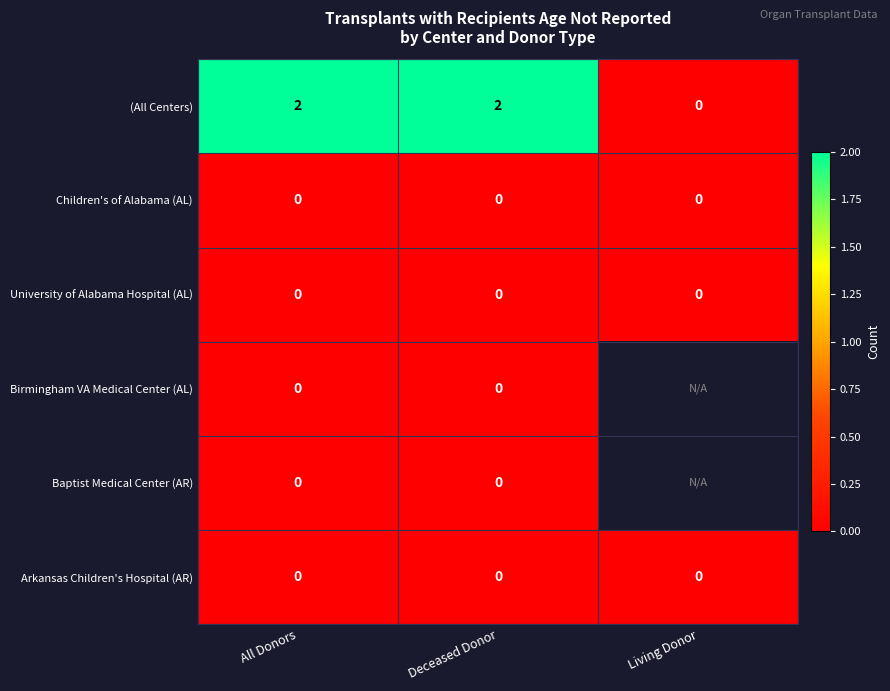

Is it true that Arkansas Children's Hospital (AR) equals 0 at Deceased Donor?

True